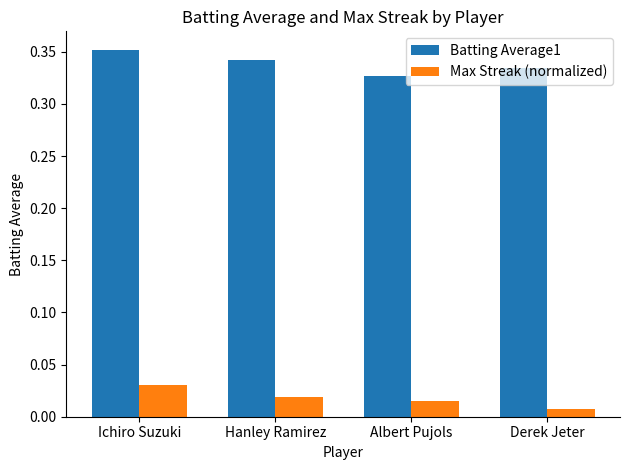

Is it true that Batting Average1 equals 0.6 at Ichiro Suzuki?

False